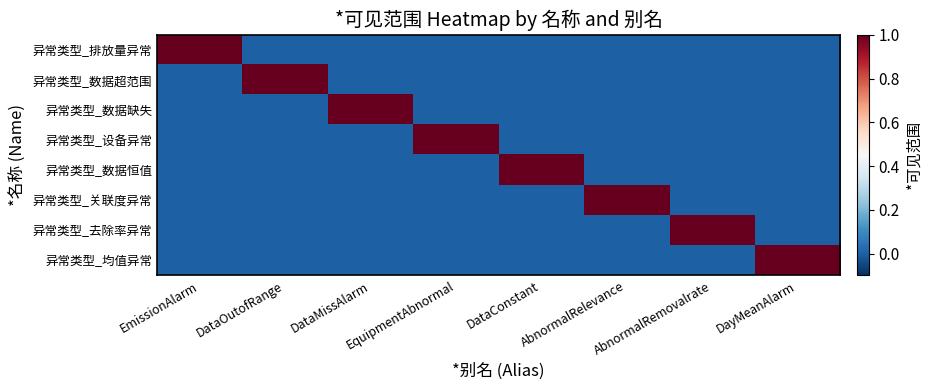

Reading right to left, extract all data points from this chart.

异常类型_排放量异常: DayMeanAlarm=0	AbnormalRemovalrate=0	AbnormalRelevance=0	DataConstant=0	EquipmentAbnormal=0	DataMissAlarm=0	DataOutofRange=0	EmissionAlarm=1
异常类型_数据超范围: DayMeanAlarm=0	AbnormalRemovalrate=0	AbnormalRelevance=0	DataConstant=0	EquipmentAbnormal=0	DataMissAlarm=0	DataOutofRange=1	EmissionAlarm=0
异常类型_数据缺失: DayMeanAlarm=0	AbnormalRemovalrate=0	AbnormalRelevance=0	DataConstant=0	EquipmentAbnormal=0	DataMissAlarm=1	DataOutofRange=0	EmissionAlarm=0
异常类型_设备异常: DayMeanAlarm=0	AbnormalRemovalrate=0	AbnormalRelevance=0	DataConstant=0	EquipmentAbnormal=1	DataMissAlarm=0	DataOutofRange=0	EmissionAlarm=0
异常类型_数据恒值: DayMeanAlarm=0	AbnormalRemovalrate=0	AbnormalRelevance=0	DataConstant=1	EquipmentAbnormal=0	DataMissAlarm=0	DataOutofRange=0	EmissionAlarm=0
异常类型_关联度异常: DayMeanAlarm=0	AbnormalRemovalrate=0	AbnormalRelevance=1	DataConstant=0	EquipmentAbnormal=0	DataMissAlarm=0	DataOutofRange=0	EmissionAlarm=0
异常类型_去除率异常: DayMeanAlarm=0	AbnormalRemovalrate=1	AbnormalRelevance=0	DataConstant=0	EquipmentAbnormal=0	DataMissAlarm=0	DataOutofRange=0	EmissionAlarm=0
异常类型_均值异常: DayMeanAlarm=1	AbnormalRemovalrate=0	AbnormalRelevance=0	DataConstant=0	EquipmentAbnormal=0	DataMissAlarm=0	DataOutofRange=0	EmissionAlarm=0